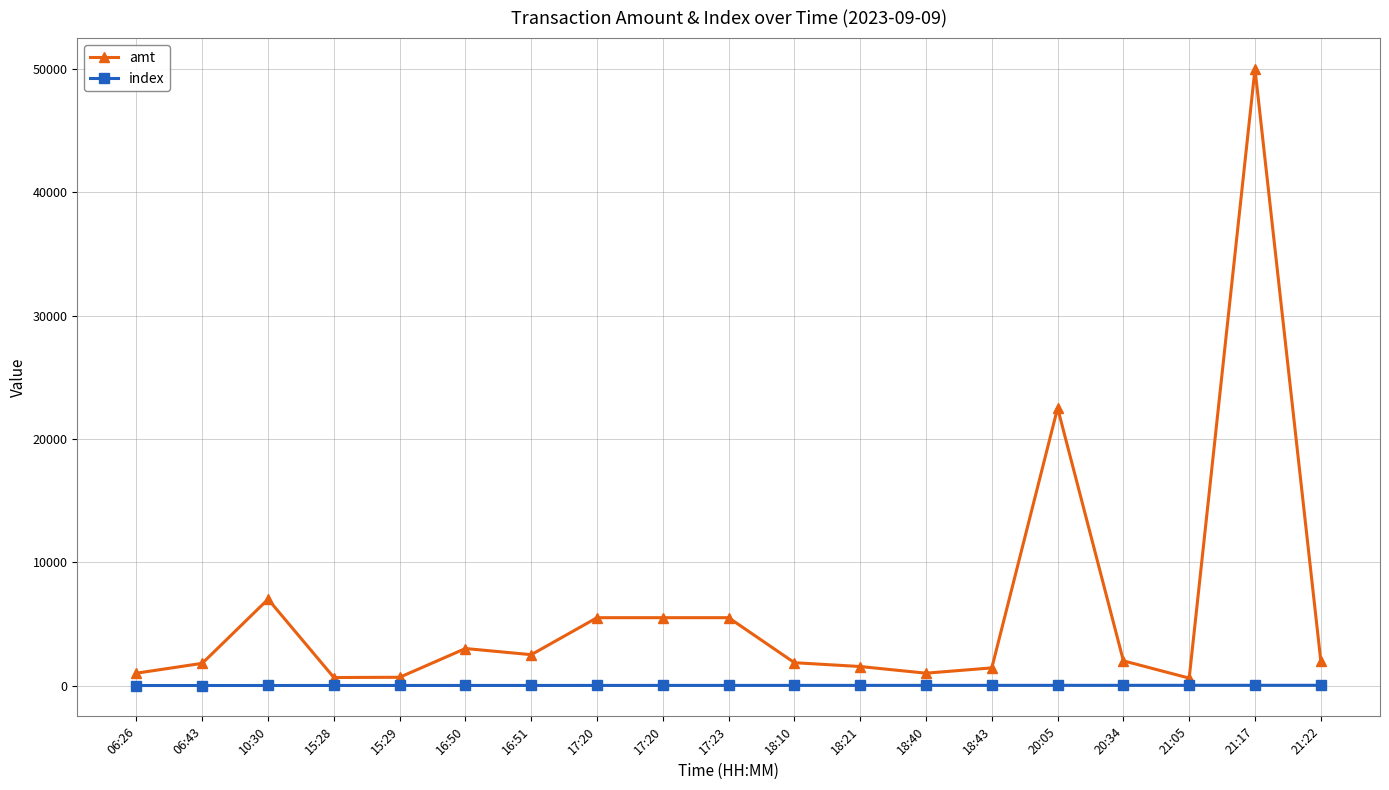

What value does the amt series have at 06:26, to the nearest 50?

1000